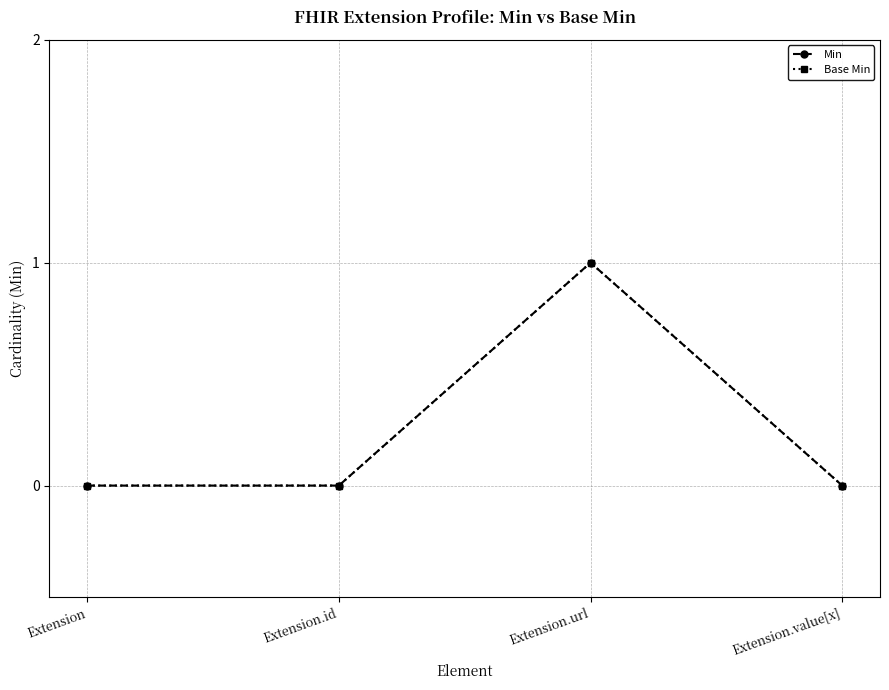

Is this an area chart (filled region under the line)?

No